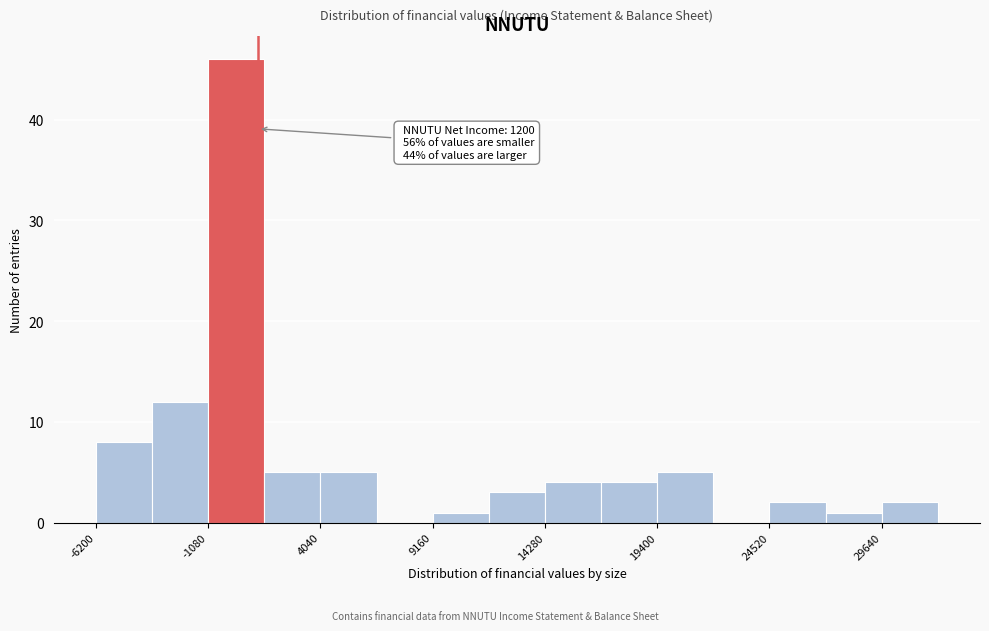

Read against the x-axis, roughly where is the centre of the tallest bar?

0